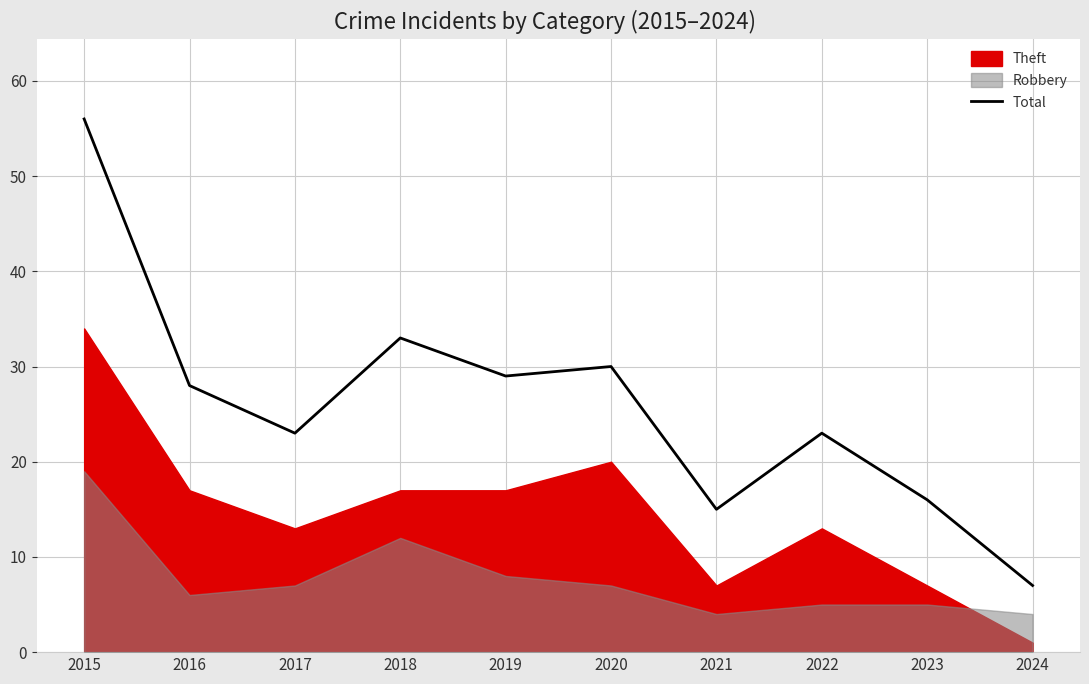

Reading left to right, what are all the values shown in this chart?

2015=56	2016=28	2017=23	2018=33	2019=29	2020=30	2021=15	2022=23	2023=16	2024=7